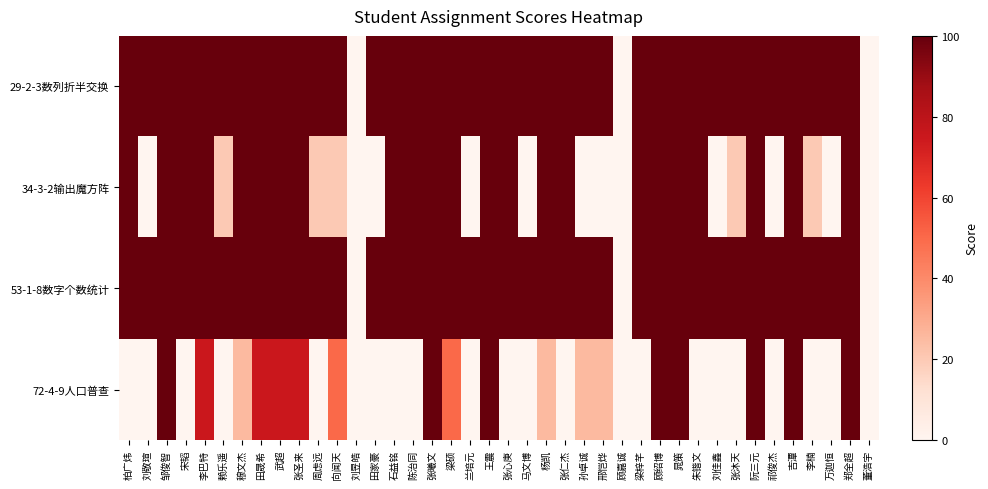

Reading right to left, list all the values displayed in this chart.

29-2-3数列折半交换: 董浩宇=0	郑全超=100	万迦恒=100	李楠=100	吉潭=100	祁俊杰=100	阮三元=100	张沐天=100	刘佳鑫=100	朱锴文=100	晁策=100	顾绍博=100	梁梓芊=100	顾嘉诚=0	邢恺烨=100	孙卓诚=100	张仁杰=100	杨凯=100	马文博=100	张心庚=100	王震=100	兰培元=100	梁硕=100	张曦文=100	陈治同=100	石益铭=100	田家豪=100	刘昱皓=0	向闻天=100	周虑远=100	张圣来=100	武超=100	田晟希=100	穆文杰=100	赖乐遥=100	李巴特=100	宋韬=100	邹俊智=100	刘敬瑄=100	柏广炜=100
34-3-2输出魔方阵: 董浩宇=0	郑全超=100	万迦恒=0	李楠=20	吉潭=100	祁俊杰=0	阮三元=100	张沐天=20	刘佳鑫=0	朱锴文=100	晁策=100	顾绍博=100	梁梓芊=100	顾嘉诚=0	邢恺烨=0	孙卓诚=0	张仁杰=100	杨凯=100	马文博=0	张心庚=100	王震=100	兰培元=0	梁硕=100	张曦文=100	陈治同=100	石益铭=100	田家豪=0	刘昱皓=0	向闻天=20	周虑远=20	张圣来=100	武超=100	田晟希=100	穆文杰=100	赖乐遥=20	李巴特=100	宋韬=100	邹俊智=100	刘敬瑄=0	柏广炜=100
53-1-8数字个数统计: 董浩宇=0	郑全超=100	万迦恒=100	李楠=100	吉潭=100	祁俊杰=100	阮三元=100	张沐天=100	刘佳鑫=100	朱锴文=100	晁策=100	顾绍博=100	梁梓芊=100	顾嘉诚=0	邢恺烨=100	孙卓诚=100	张仁杰=100	杨凯=100	马文博=100	张心庚=100	王震=100	兰培元=100	梁硕=100	张曦文=100	陈治同=100	石益铭=100	田家豪=100	刘昱皓=0	向闻天=100	周虑远=100	张圣来=100	武超=100	田晟希=100	穆文杰=100	赖乐遥=100	李巴特=100	宋韬=100	邹俊智=100	刘敬瑄=100	柏广炜=100
72-4-9人口普查: 董浩宇=0	郑全超=100	万迦恒=0	李楠=0	吉潭=100	祁俊杰=0	阮三元=100	张沐天=0	刘佳鑫=0	朱锴文=0	晁策=100	顾绍博=100	梁梓芊=0	顾嘉诚=0	邢恺烨=25	孙卓诚=25	张仁杰=0	杨凯=25	马文博=0	张心庚=0	王震=100	兰培元=0	梁硕=50	张曦文=100	陈治同=0	石益铭=0	田家豪=0	刘昱皓=0	向闻天=50	周虑远=0	张圣来=75	武超=75	田晟希=75	穆文杰=25	赖乐遥=0	李巴特=75	宋韬=0	邹俊智=100	刘敬瑄=0	柏广炜=0